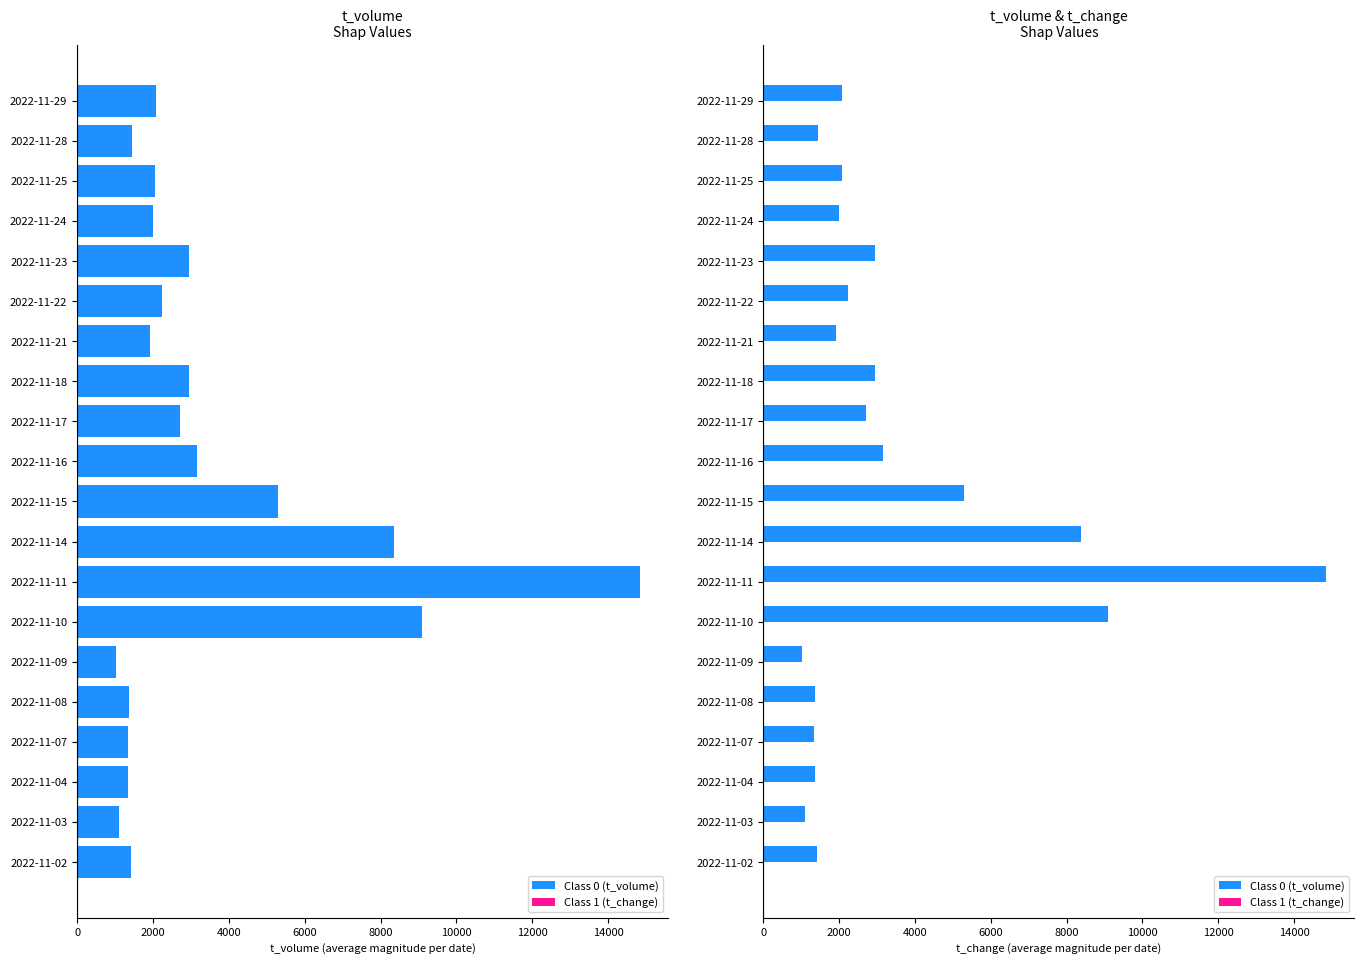

What are all the series names shown in the legend?

t_volume, t_change